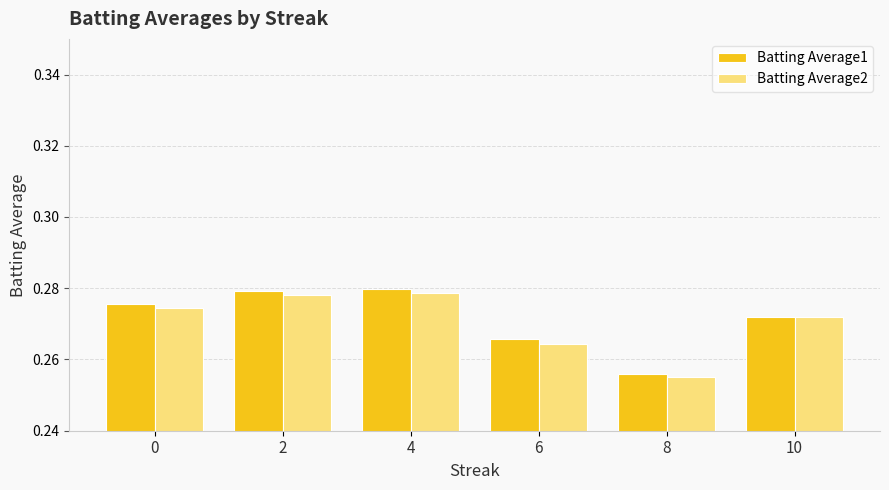

The value of Batting Average2 at 0 is 0.1. True or false?

False